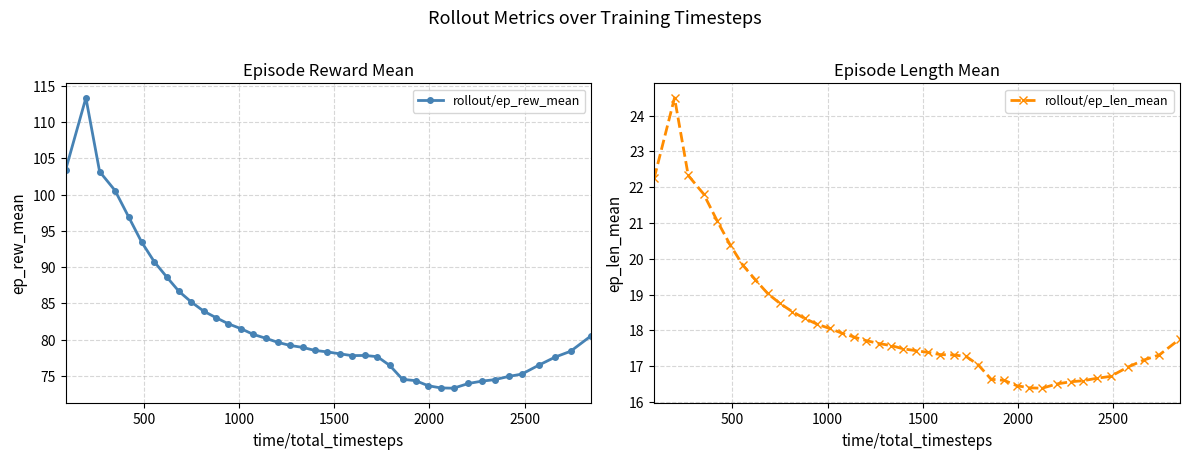

What is the value of the rollout/ep_rew_mean point at the 34th from the left?

74.5